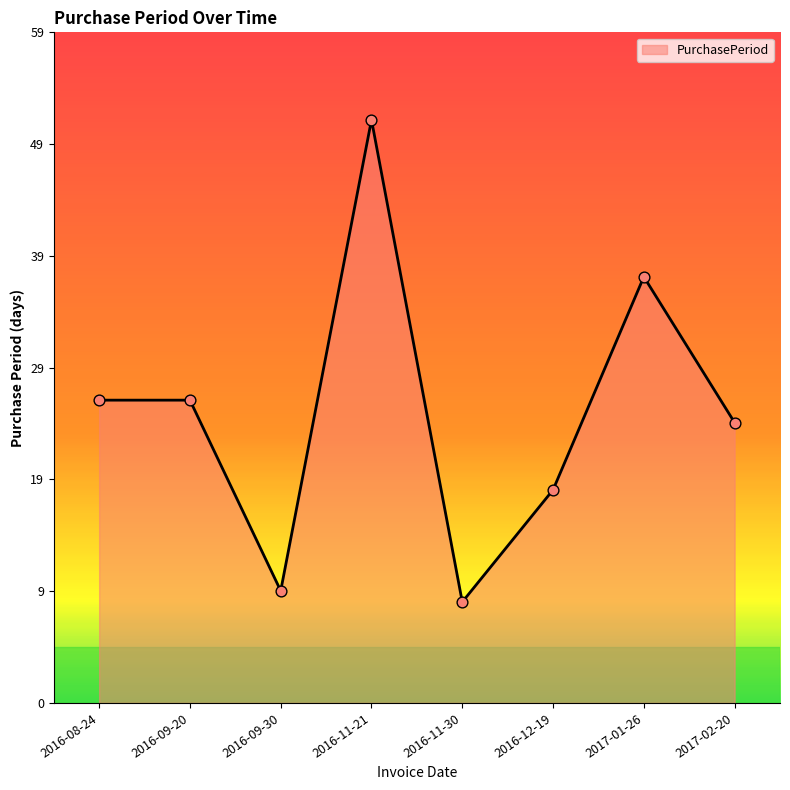

Between 2016-11-30 and 2016-08-24, which is larger?

2016-08-24